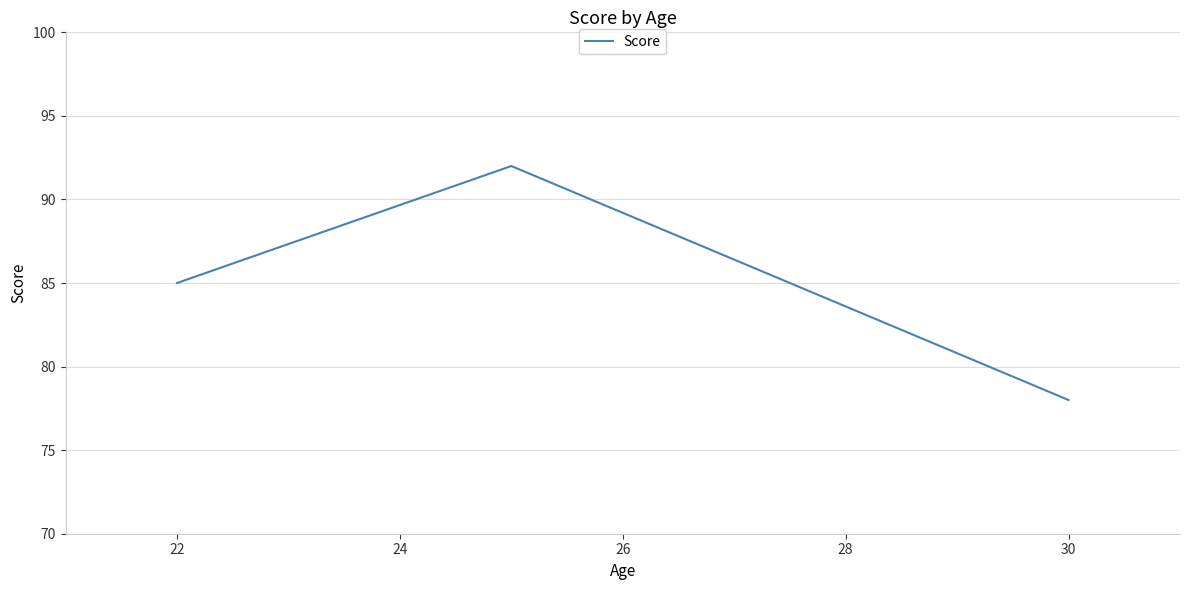

Reading left to right, what are all the values shown in this chart?

85	92	78